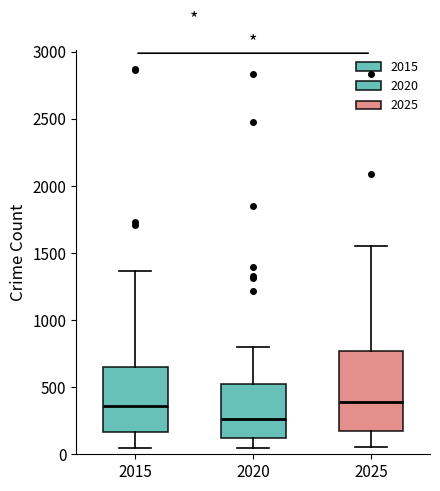

Reading left to right, read every box against the y-axis: the position of its median line, the range the box covers, and the ends of its whiskers. The values are not printed on the chart, so give them approximately, as read against the axis.

2015: median 350, box 150 to 650, whiskers 50 to 1350
2020: median 250, box 100 to 500, whiskers 50 to 800
2025: median 400, box 150 to 750, whiskers 50 to 1550